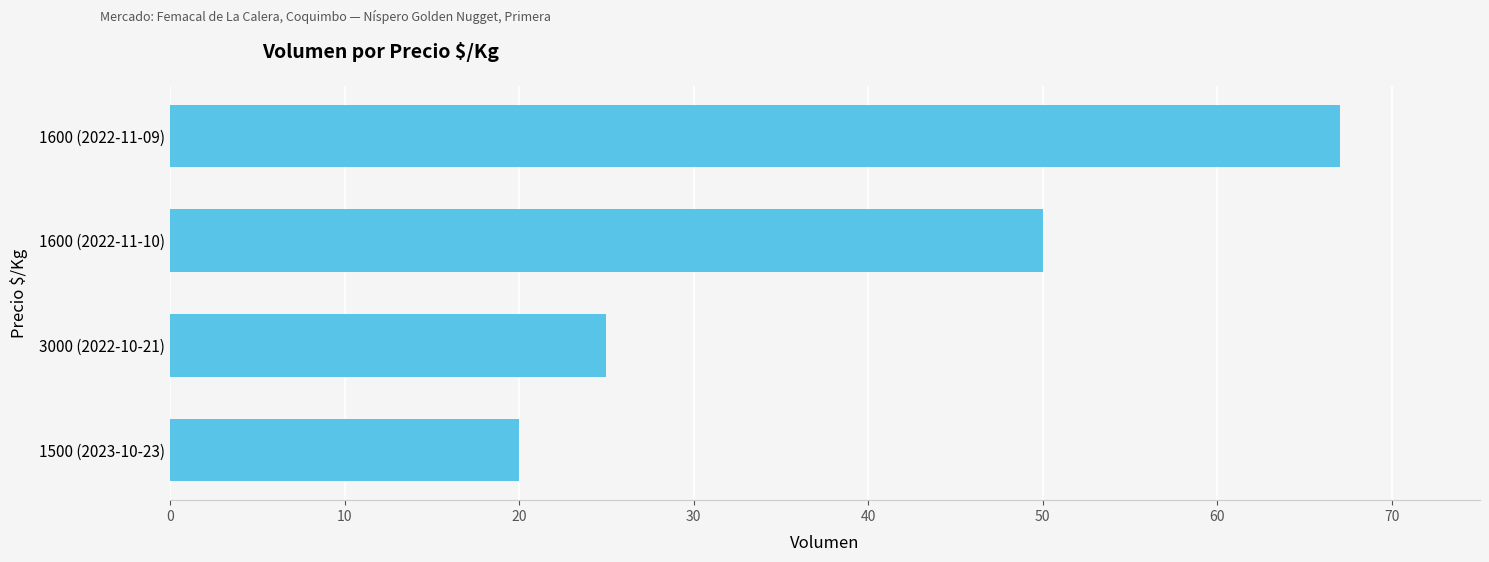

Reading bottom to top, transcribe all the data shown in this chart.

20	25	50	67